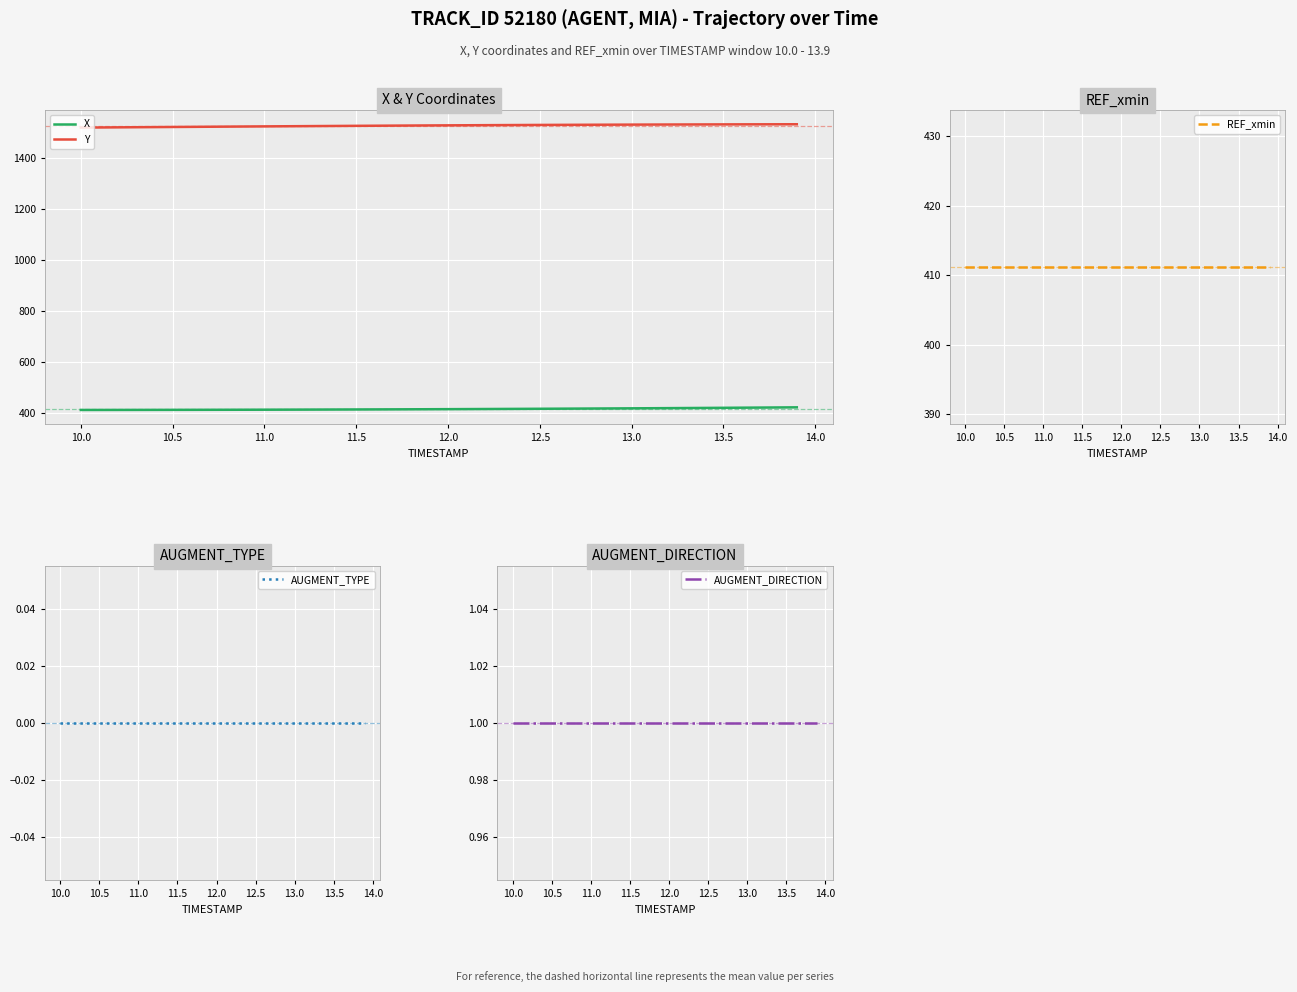

The value of Y at 11.0 is 1522.5. True or false?

True